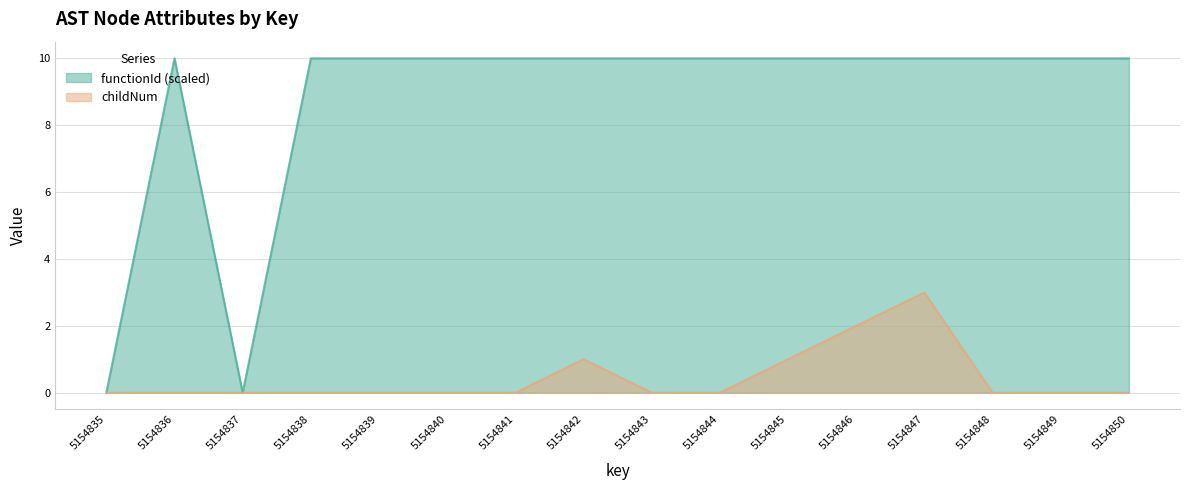

Reading right to left, transcribe all the data shown in this chart.

functionId: 10	10	10	10	10	10	10	10	10	10	10	10	10	0	10	0
childNum: 0	0	0	3	2	1	0	0	1	0	0	0	0	0	0	0